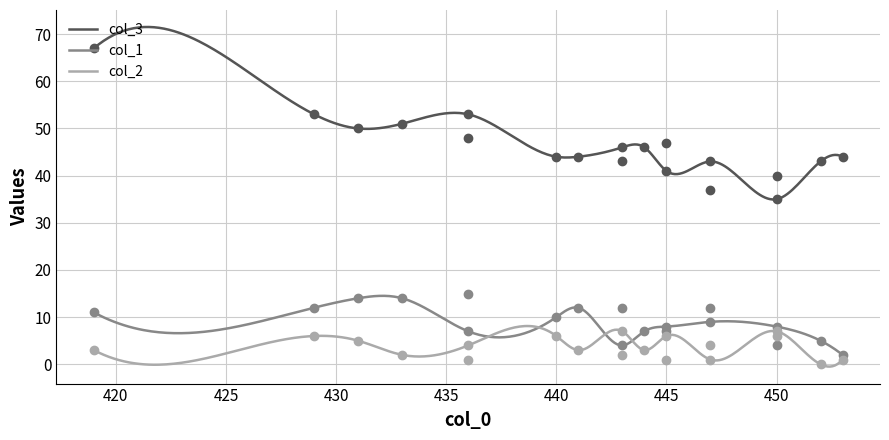

What is the highest value of the col_3 series?

71.5